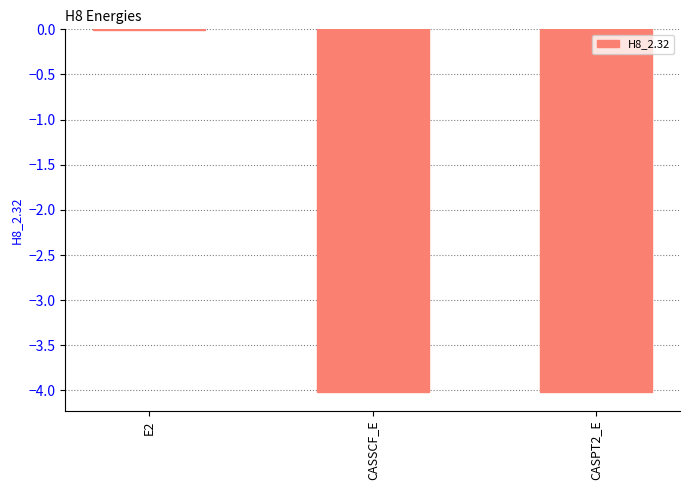

What is the approximate value at CASSCF_E?

-4.0